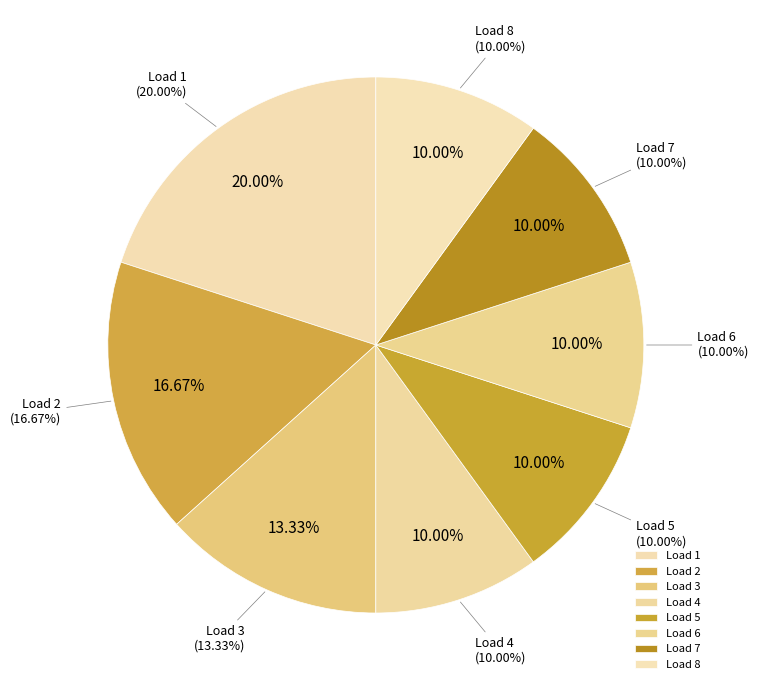

Does any single category account for the majority?

No